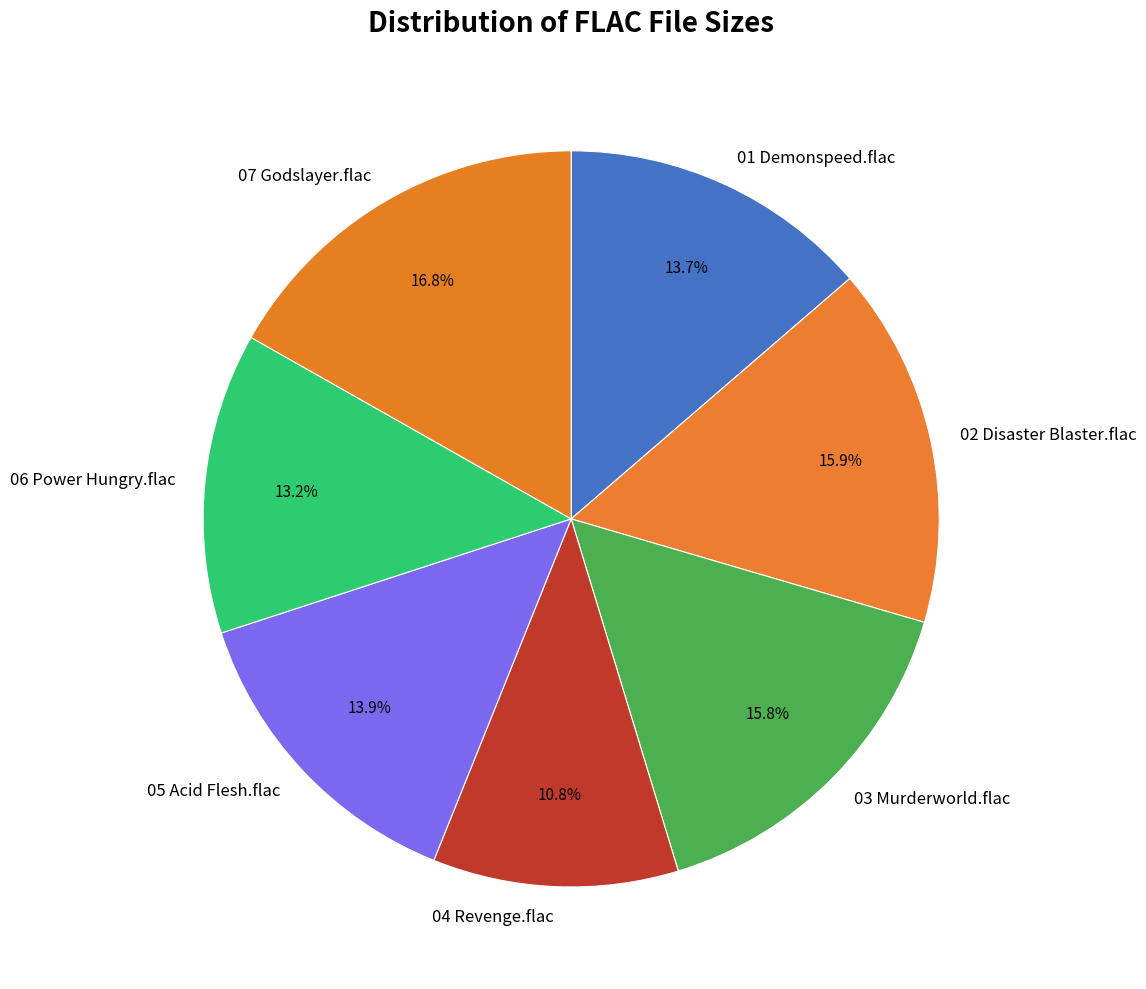

Approximately how many times larger is the value at 07 Godslayer.flac compared to 04 Revenge.flac?

1.6